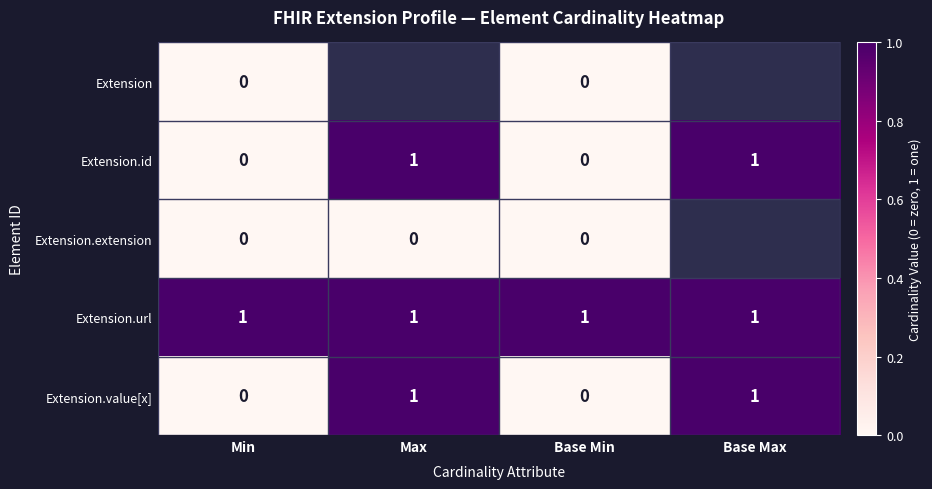

The Extension.id series shows 0.5 at Base Max. True or false?

False